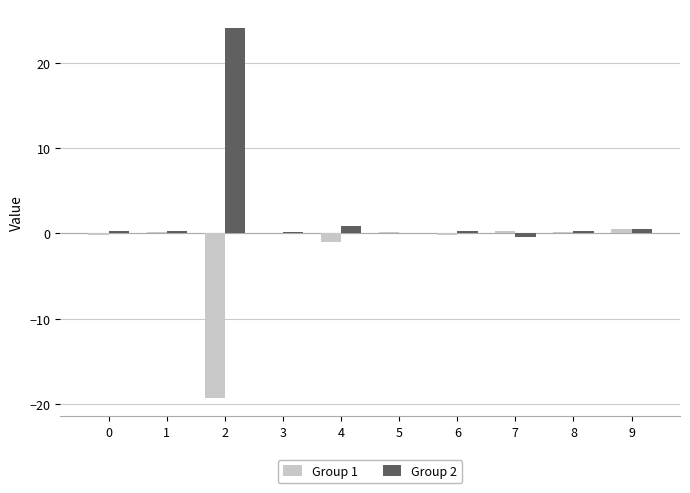

What is the difference between the Group 2 values at 7 and 0?

0.7